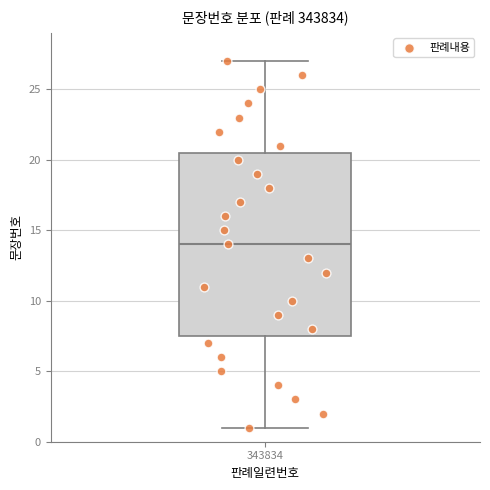

Read this box plot against the y-axis: the position of the median line, the range covered by the box, and the ends of both whiskers. The values are not printed on the chart, so give them approximately, as read against the axis.

median 14.0, box 7.5 to 20.5, whiskers 1.0 to 27.0